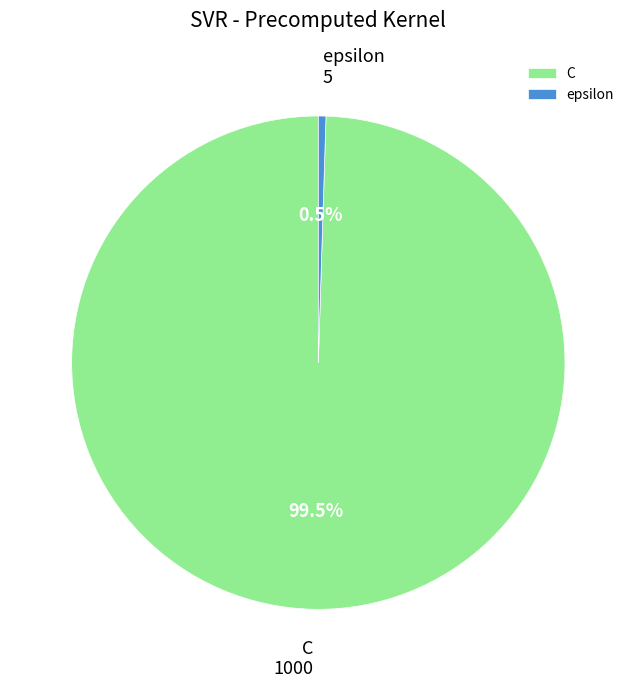

Combined, what portion of the pie is epsilon and C?

100.0%